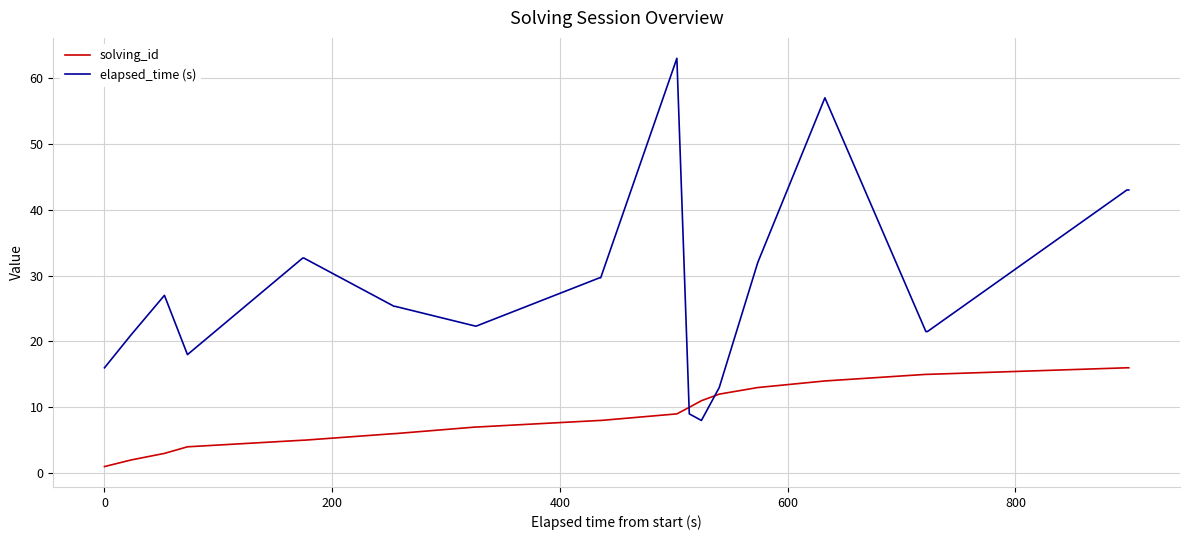

Which series has the largest total across all categories?

elapsed_time (s)